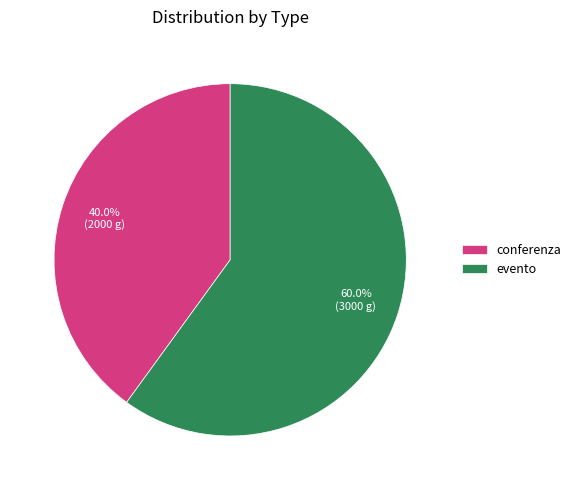

Is there a majority slice in this chart?

Yes